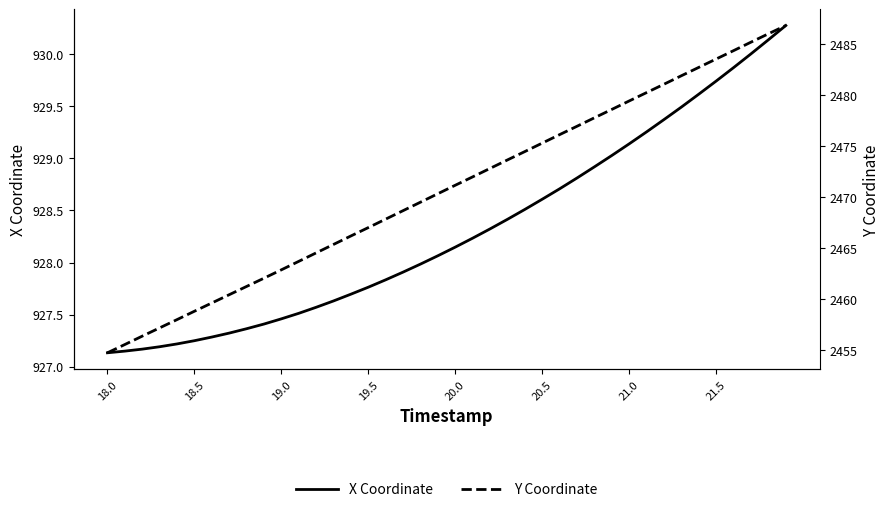

Reading left to right, transcribe all the data shown in this chart.

X Coordinate: 927.1	927.1	927.2	927.2	927.2	927.2	927.3	927.3	927.4	927.4	927.5	927.5	927.6	927.6	927.7	927.8	927.8	927.9	928.0	928.1	928.1	928.2	928.3	928.4	928.5	928.6	928.7	928.8	928.9	929.0	929.1	929.3	929.4	929.5	929.6	929.7	929.9	930.0	930.1	930.3
Y Coordinate: 2454.8	2455.6	2456.4	2457.2	2458.0	2458.8	2459.6	2460.4	2461.2	2462.1	2462.9	2463.7	2464.5	2465.4	2466.2	2467.0	2467.8	2468.7	2469.5	2470.3	2471.2	2472.0	2472.8	2473.7	2474.5	2475.3	2476.1	2476.9	2477.8	2478.6	2479.4	2480.2	2481.1	2481.9	2482.7	2483.5	2484.4	2485.2	2486.0	2486.8